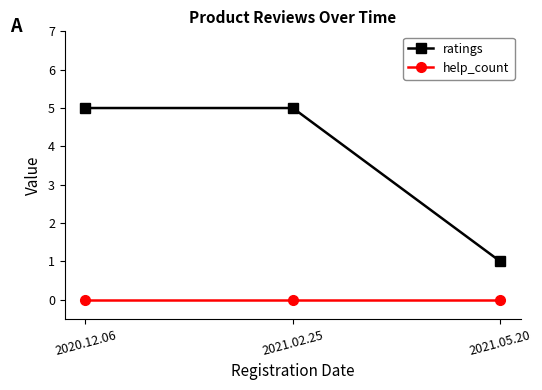

What is the minimum value for ratings?

1